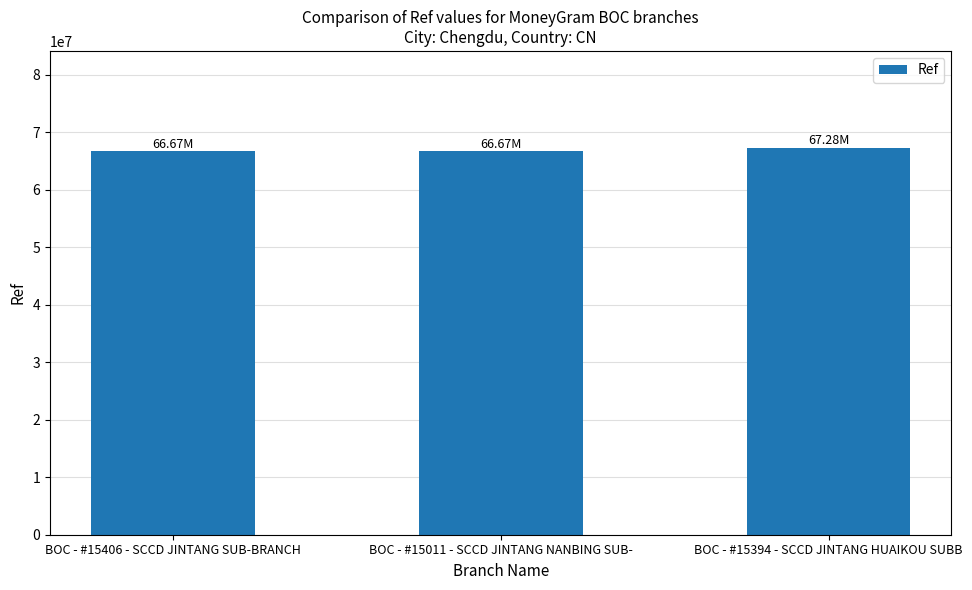

Where is the data nearest to the value 66978909?

BOC - #15011 - SCCD JINTANG NANBING SUB-